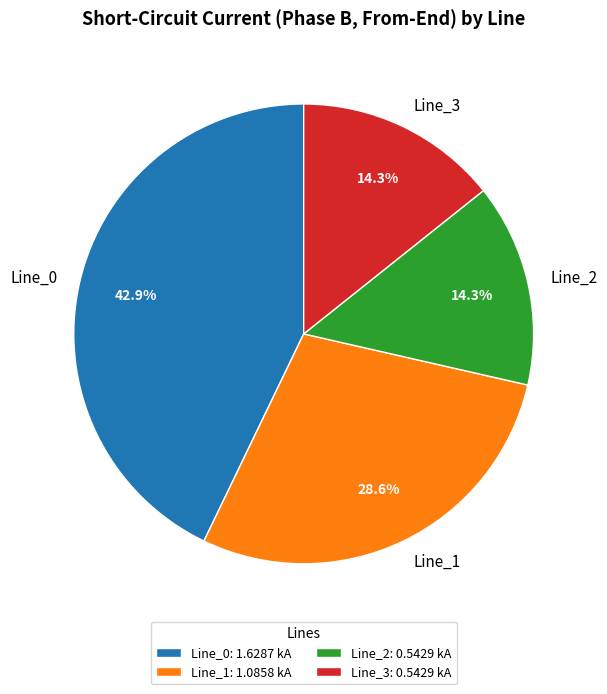

To the nearest percent, what percentage of the pie is Line_3?

14%